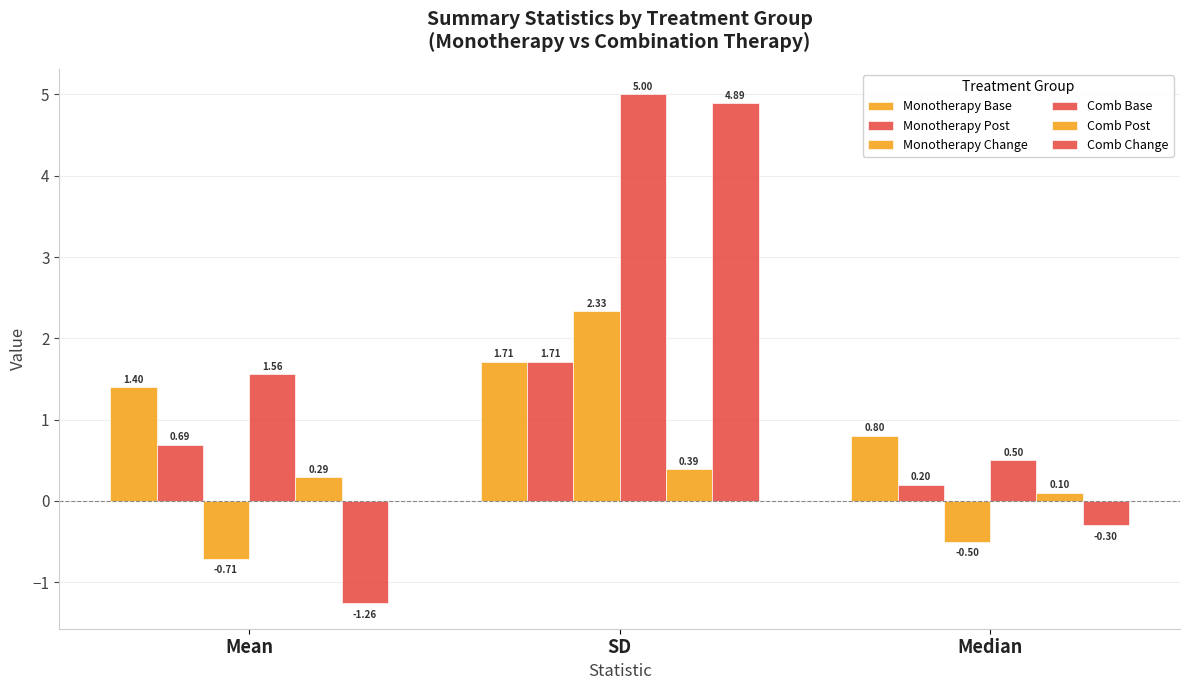

What is the difference between the highest and lowest values at SD?

4.6